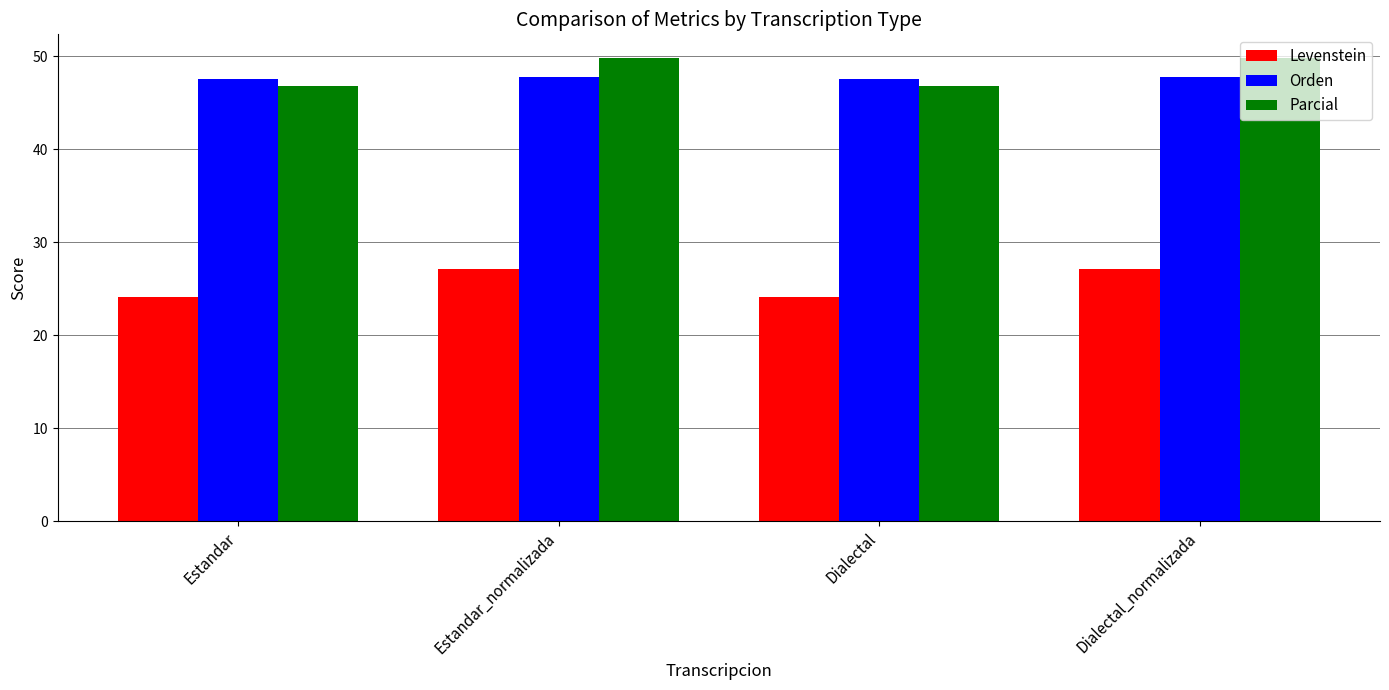

What is the difference between the highest and lowest values at Estandar_normalizada?

22.7